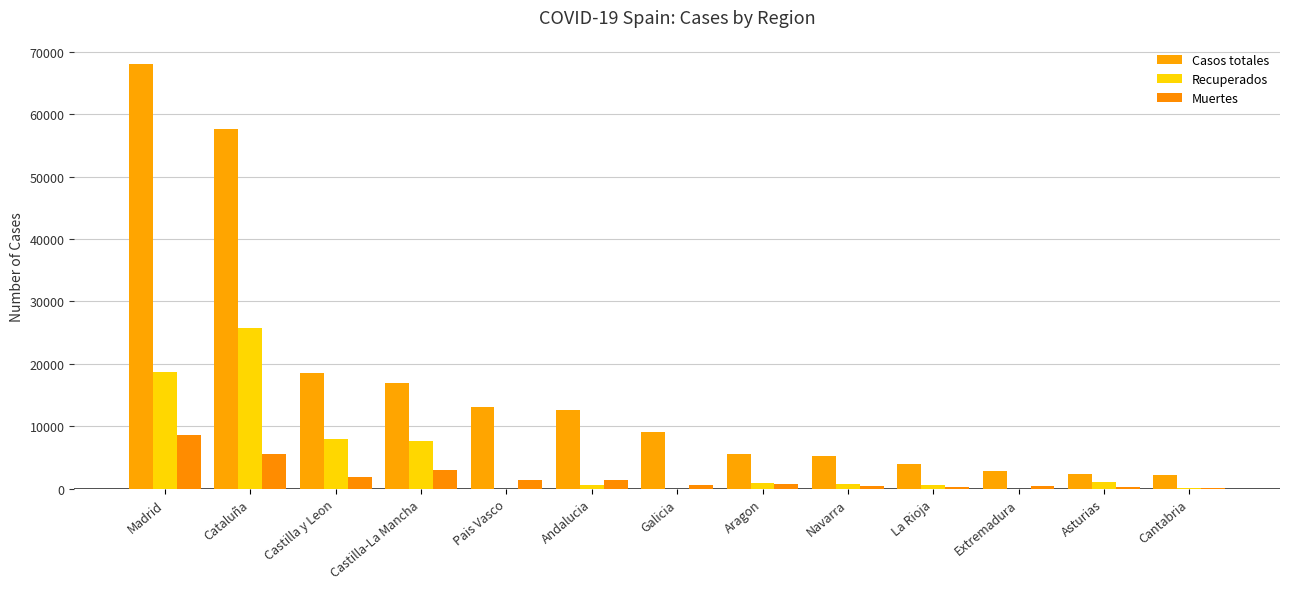

How many distinct data groups are displayed?

3